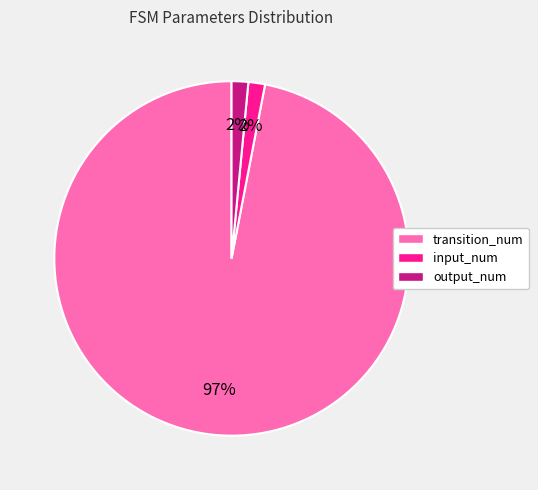

Is input_num the majority of the pie?

No